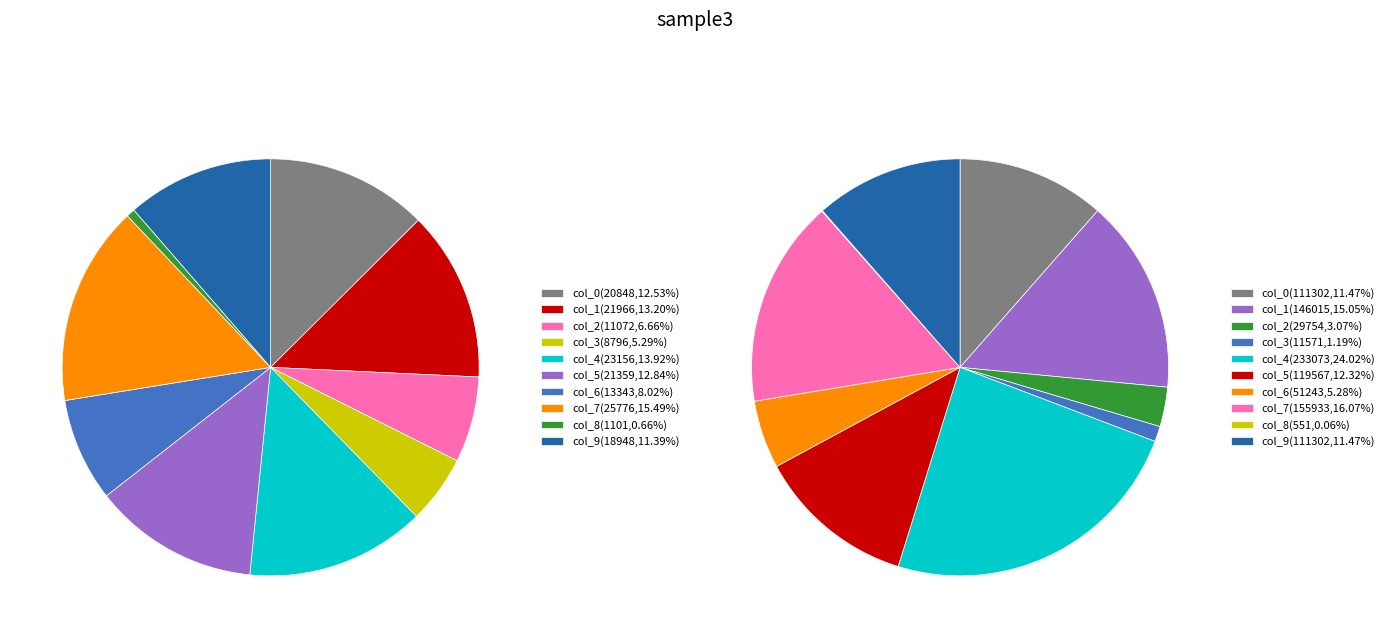

To the nearest percent, what is the difference between the 6 and 8 slice percentages?

7%